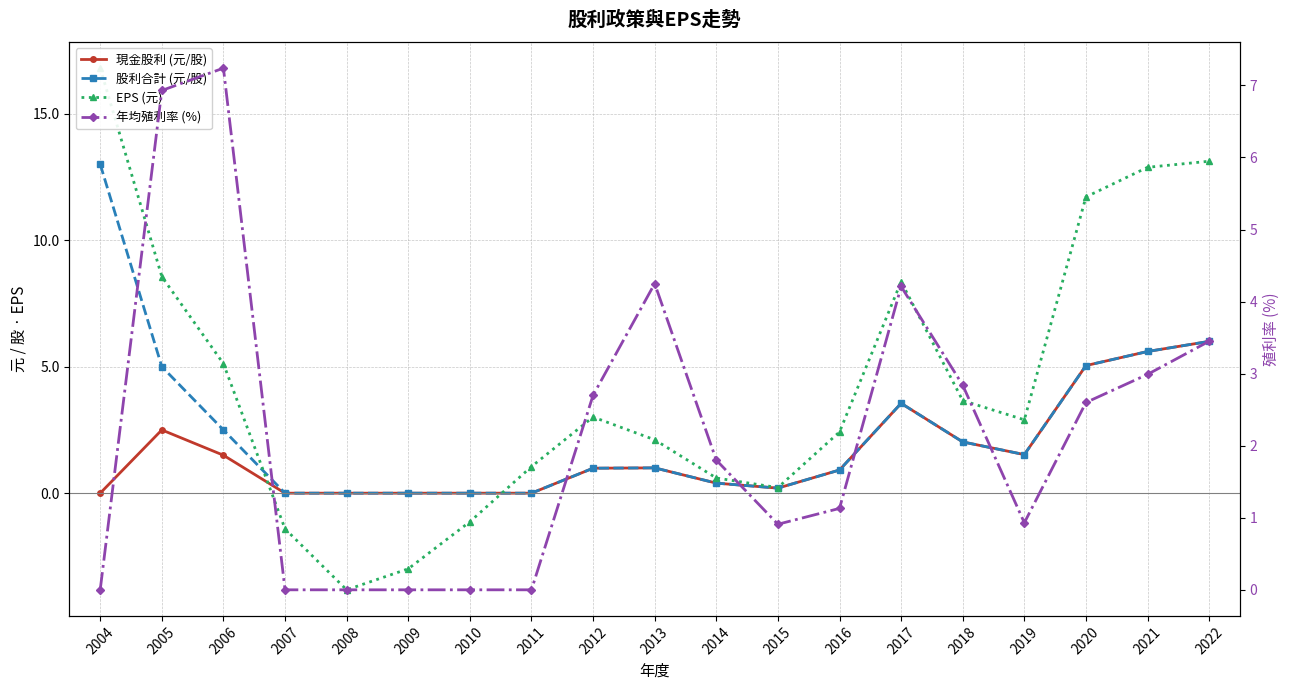

What is the average value of the 股利合計 (元/股) series?

2.5